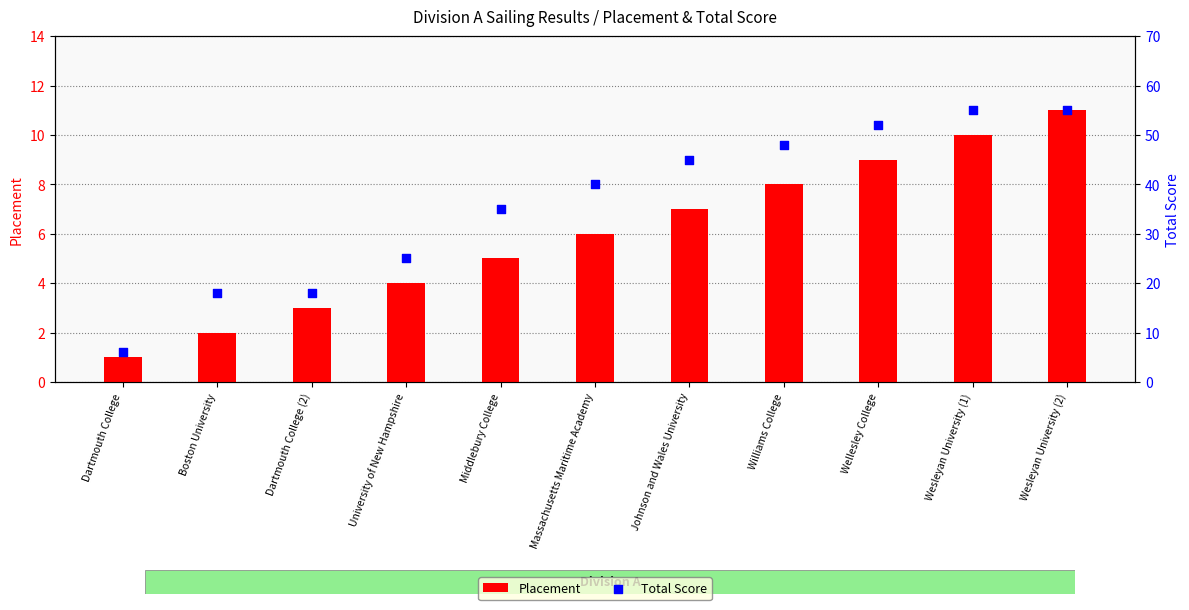

At how many categories does at least one series exceed 4?

11